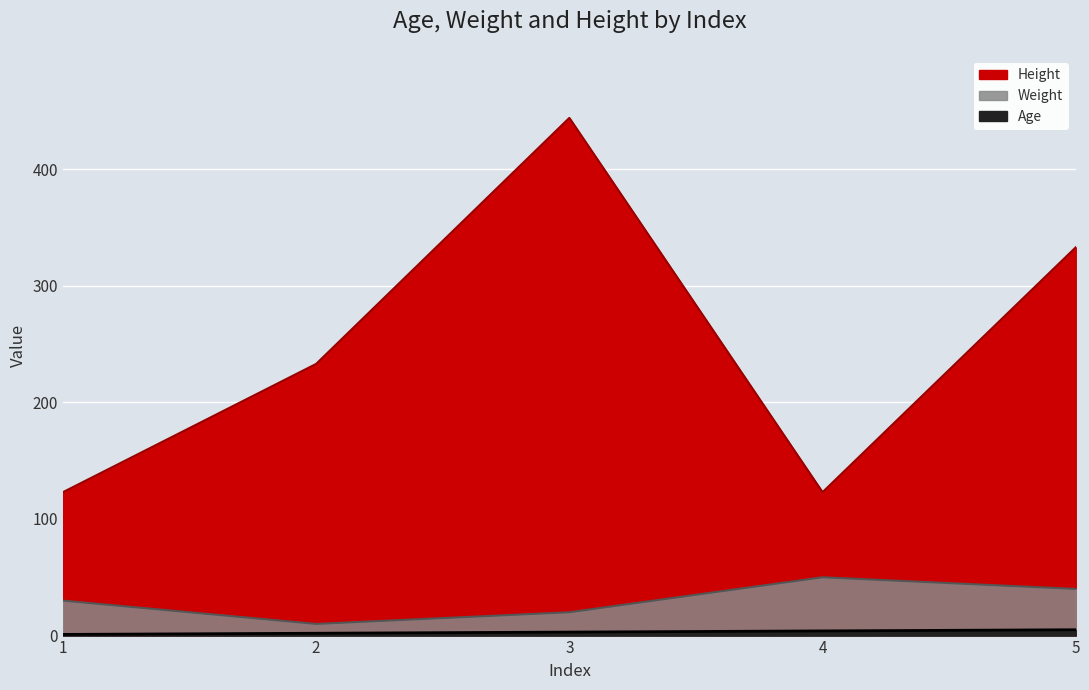

At which category does the chart reach its minimum across all series?

1